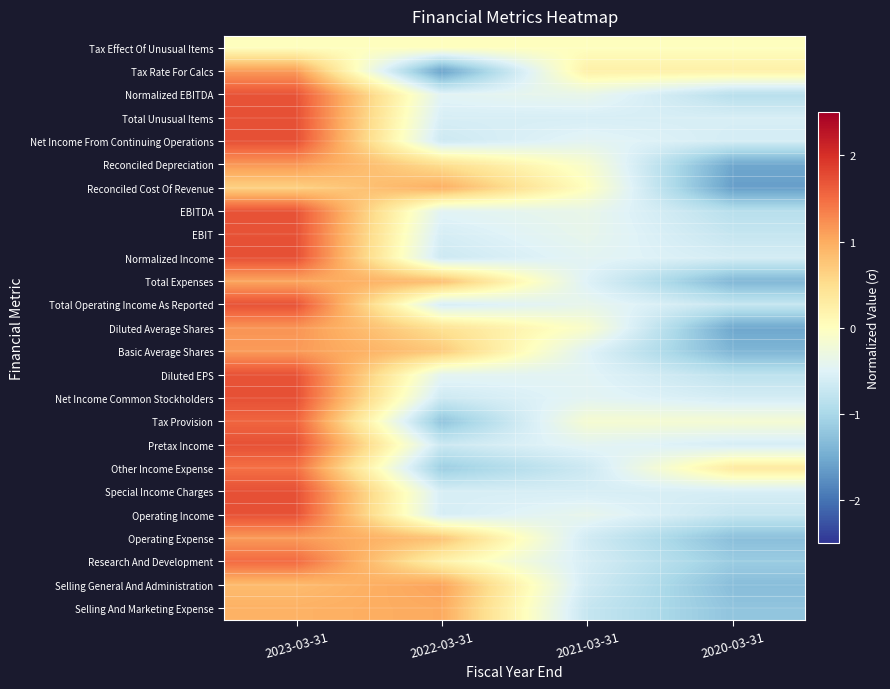

What is the difference between the highest and lowest values at 2021-03-31?

1.0